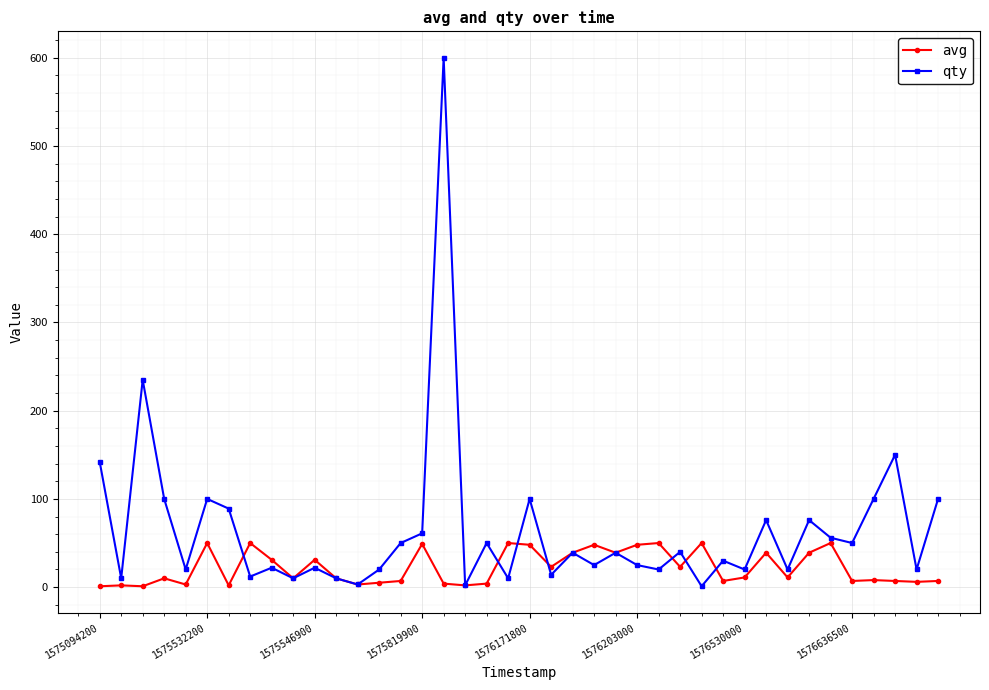

What is the maximum value shown in the chart?

600